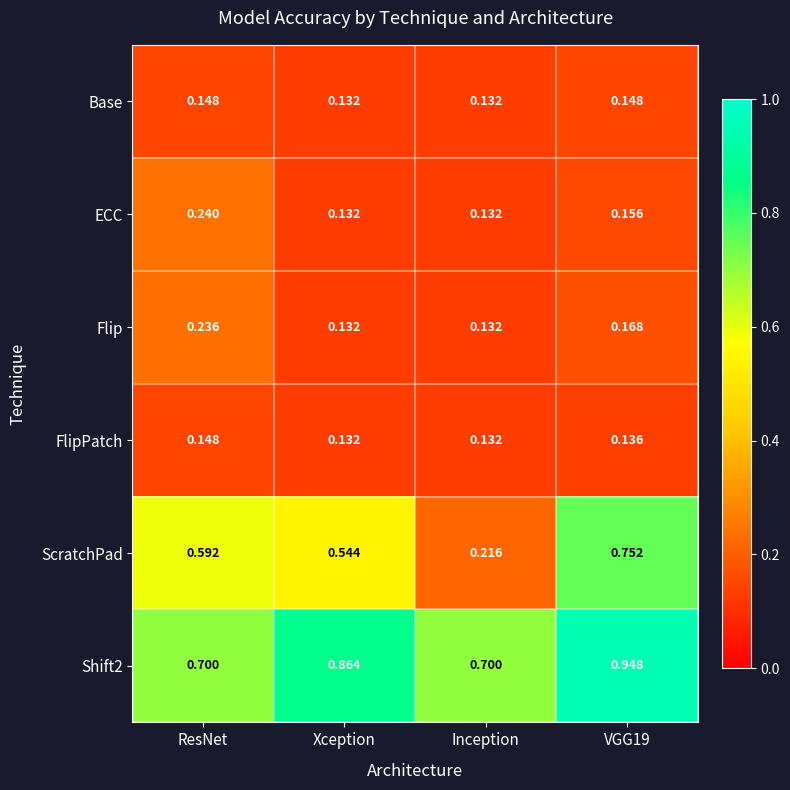

Which series has the widest spread of values?

ScratchPad